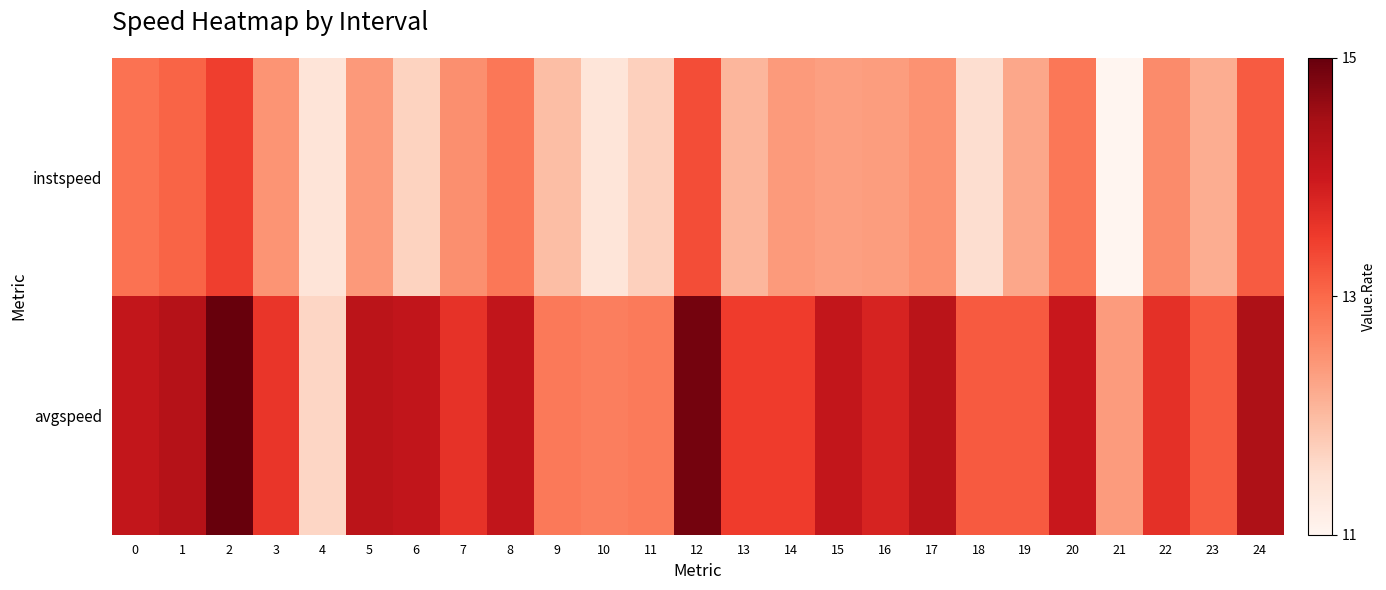

Rank the series at 23 from highest to lowest value.

avgspeed, instspeed